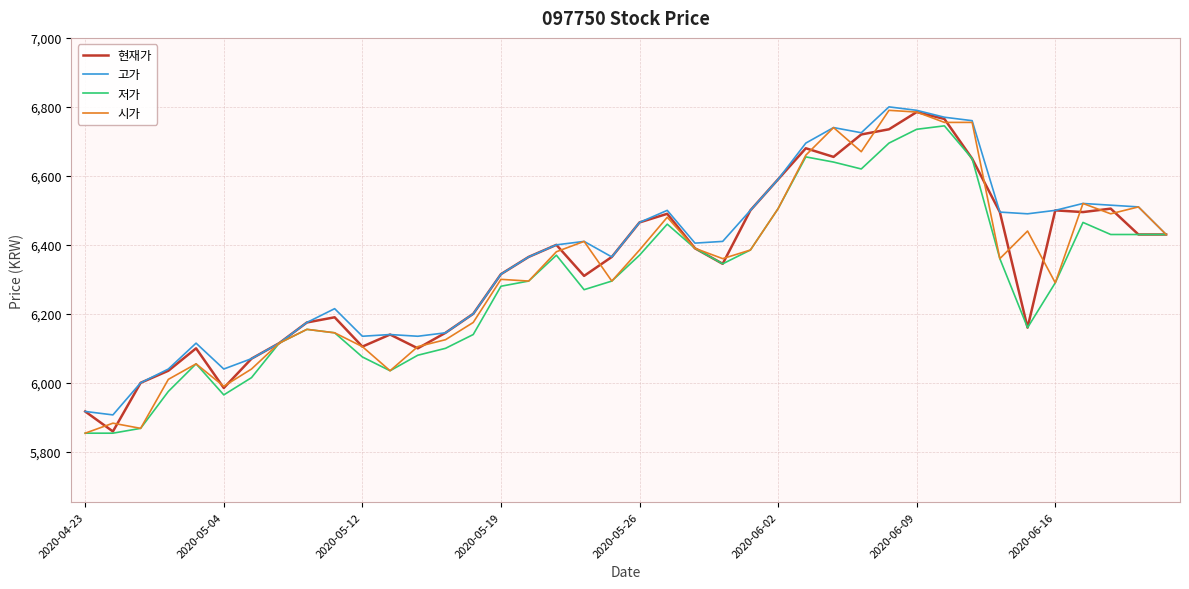

What is the minimum value for 저가?

5854